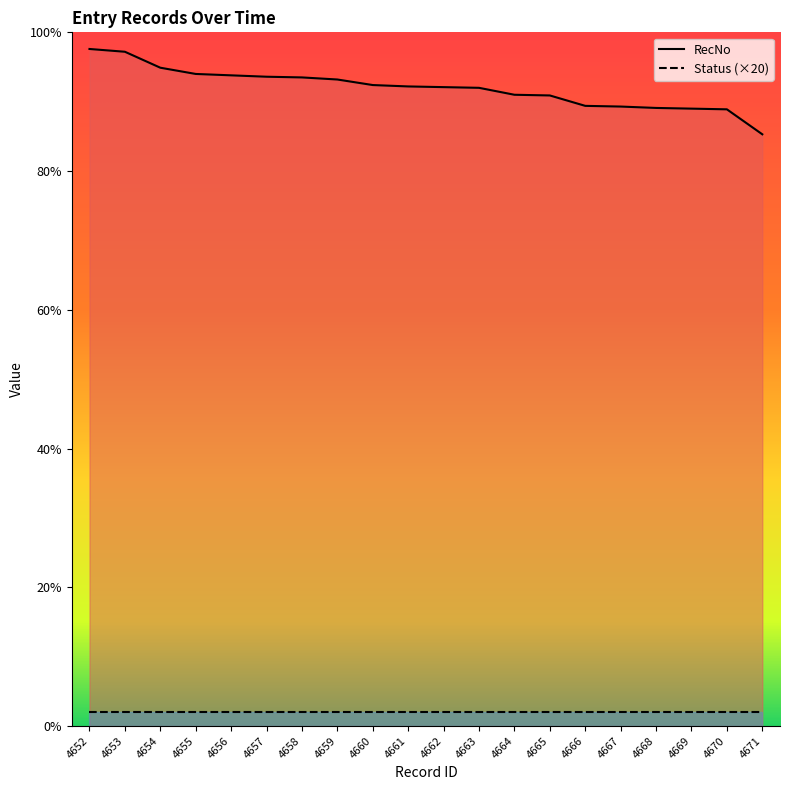

Reading right to left, what are all the values shown in this chart?

853	889	890	891	893	894	909	910	920	921	922	924	932	935	936	938	940	949	972	976